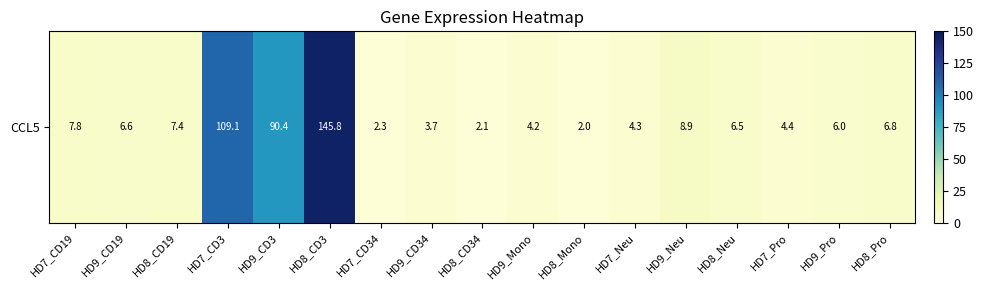

Reading left to right, what are all the values shown in this chart?

7.8	6.6	7.4	109.1	90.4	145.8	2.3	3.7	2.1	4.2	2.0	4.3	8.9	6.5	4.4	6.0	6.8